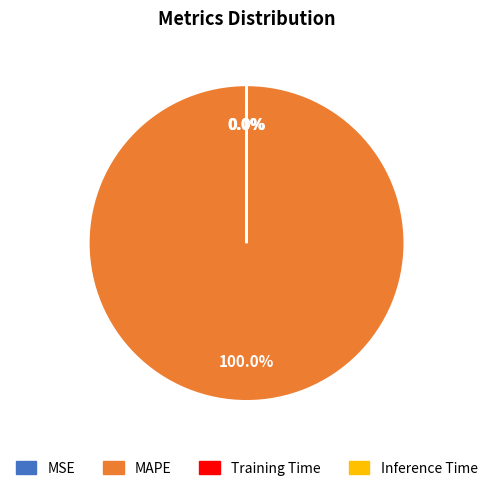

Does any single category account for the majority?

Yes